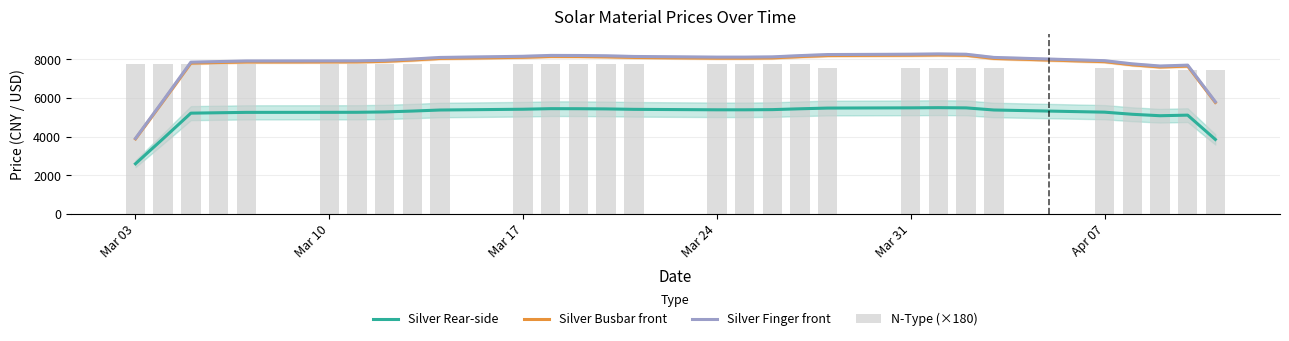

What is the value of the Silver Finger front bar at the 14th from the left?

8189.8